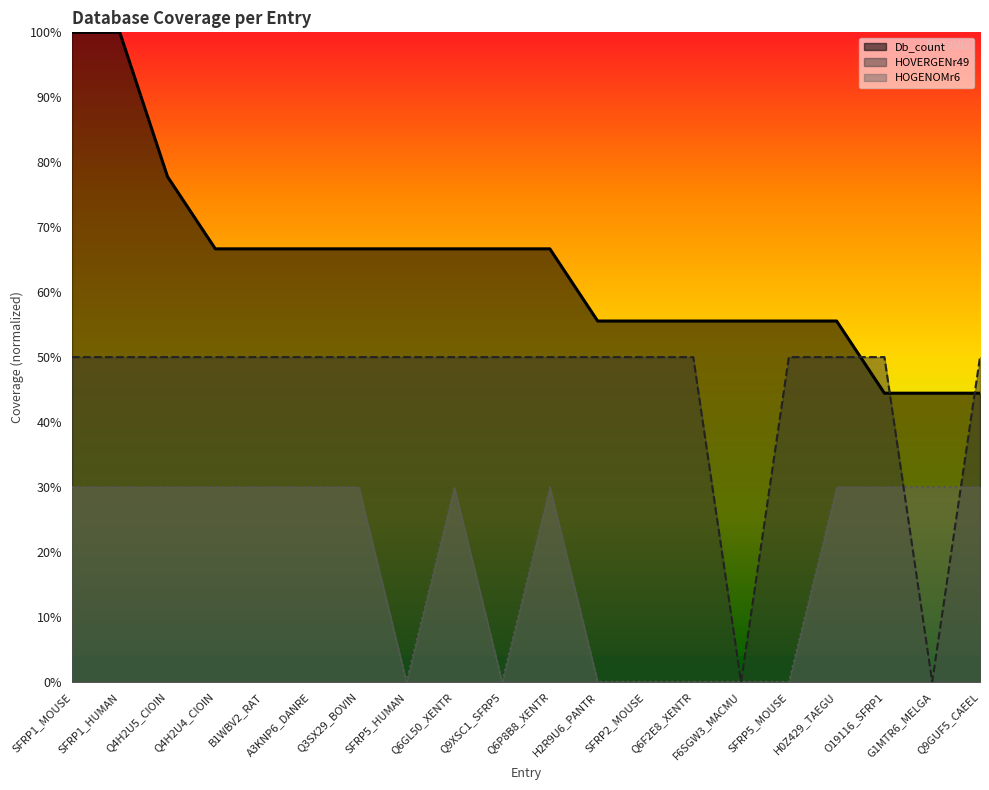

Does the chart have visible grid lines?

No